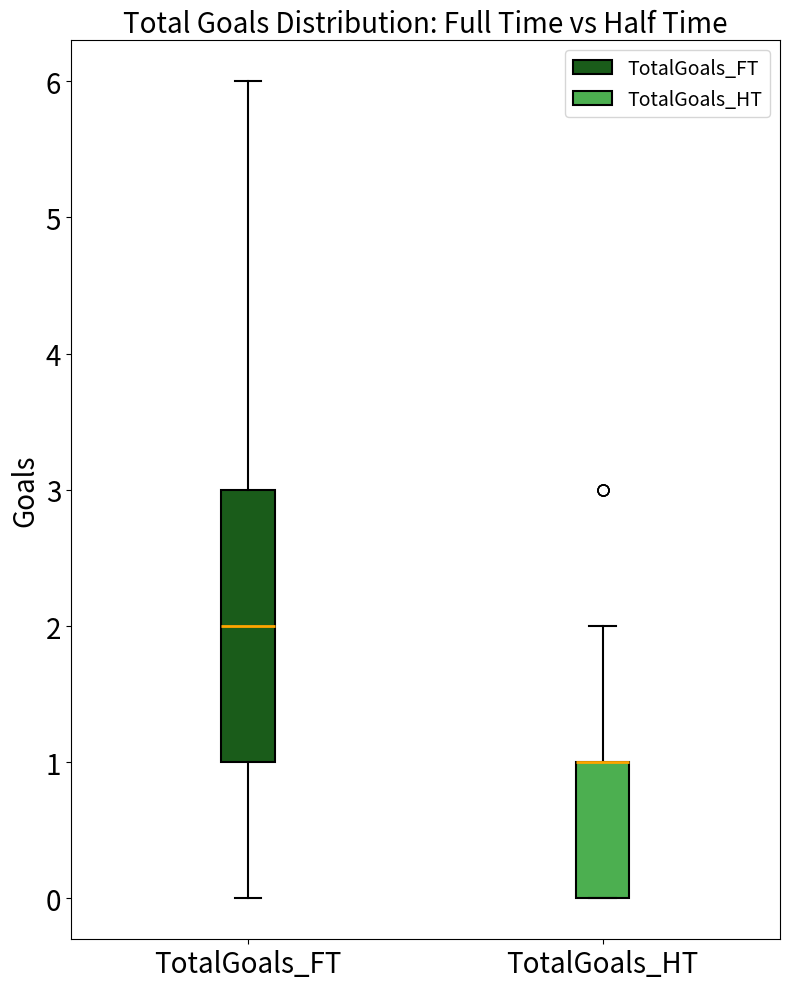

Where does the upper whisker of the box for TotalGoals_FT end on the y-axis? The values are not printed on the chart, so give them approximately, as read against the axis.

6